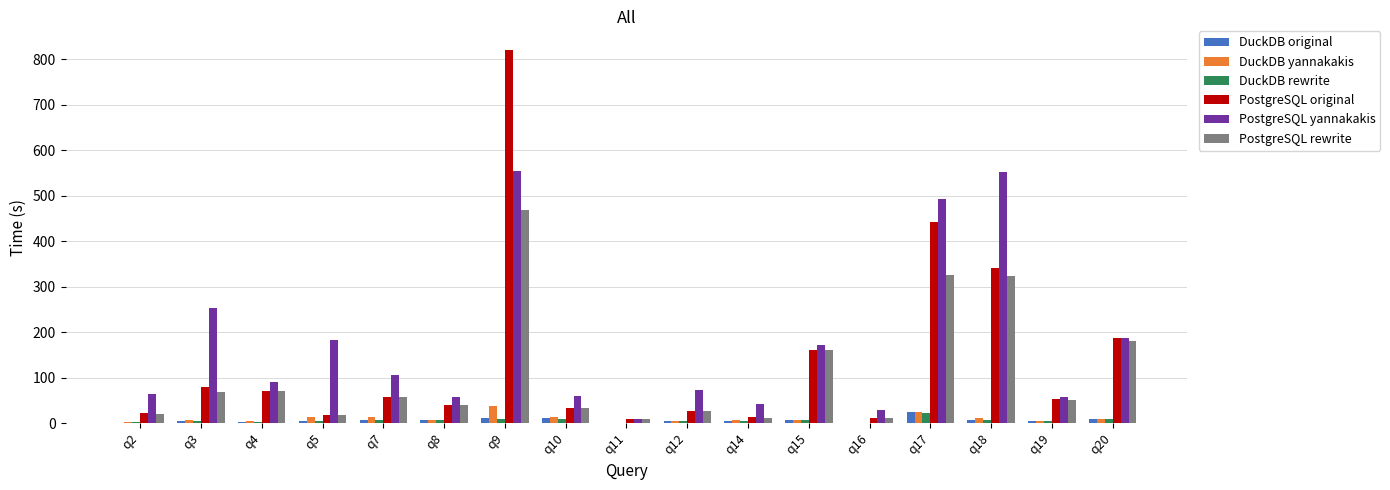

What is the average value of the PostgreSQL original series?

140.3